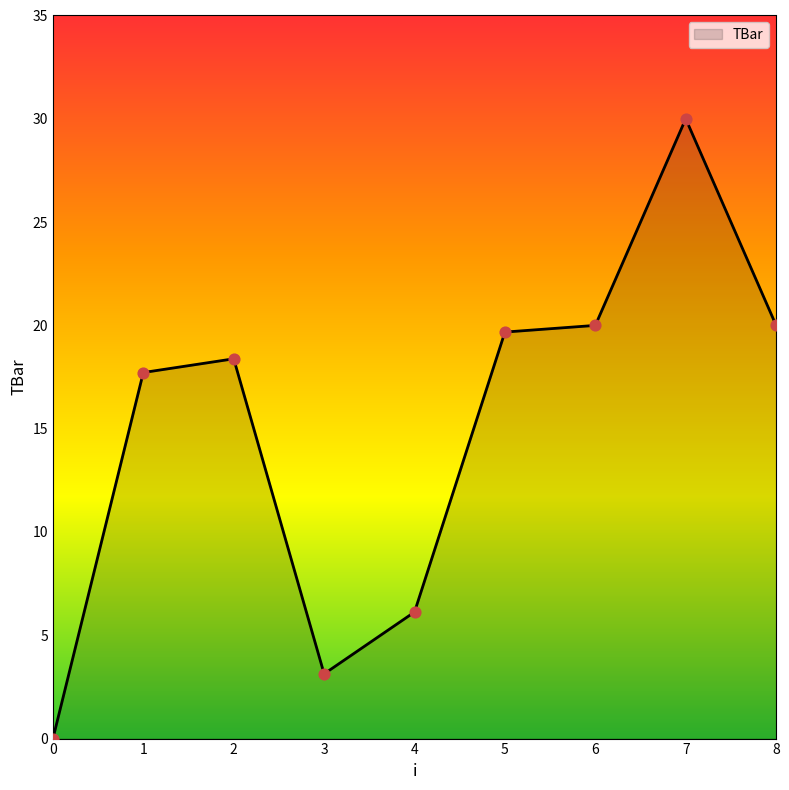

Between 0 and 6, which is larger?

6